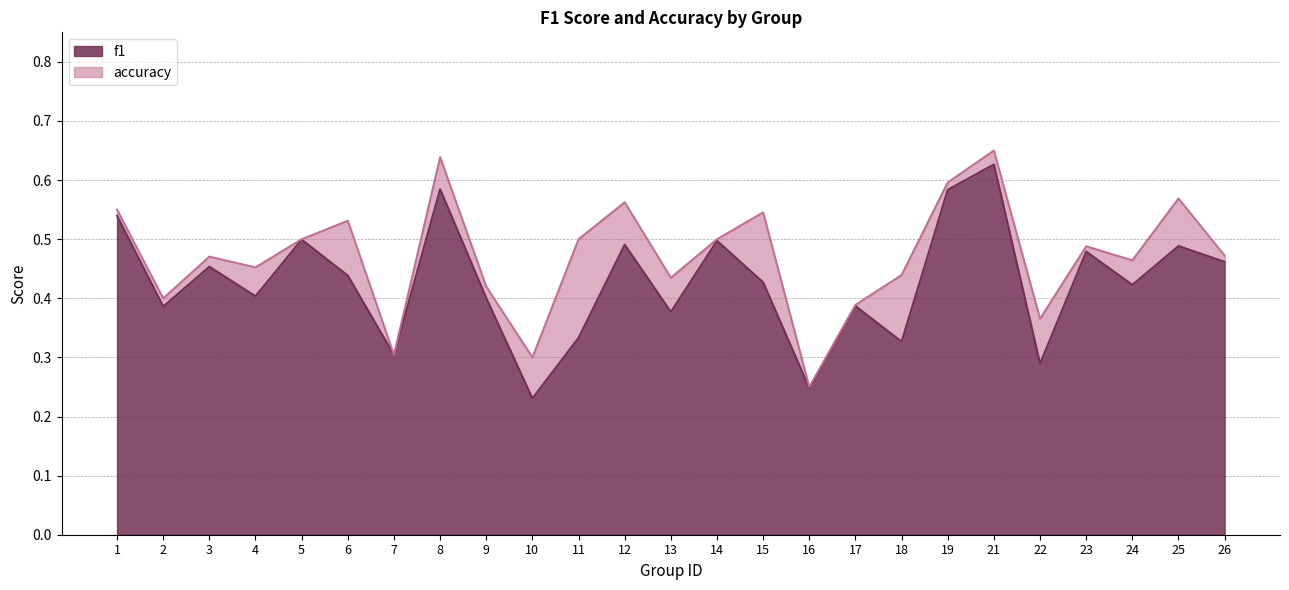

At which category does f1 reach its first local valley?

2